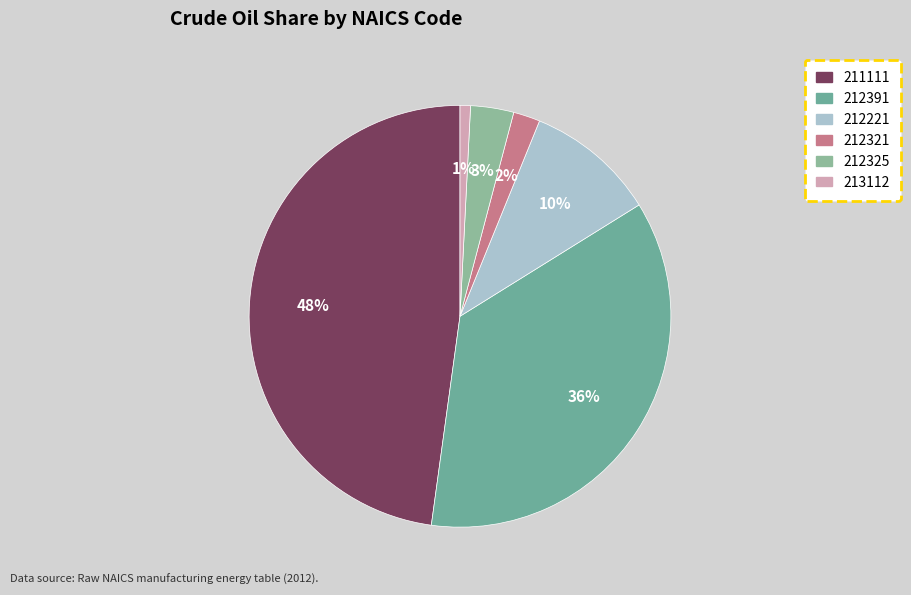

How many segments does this pie chart have?

6